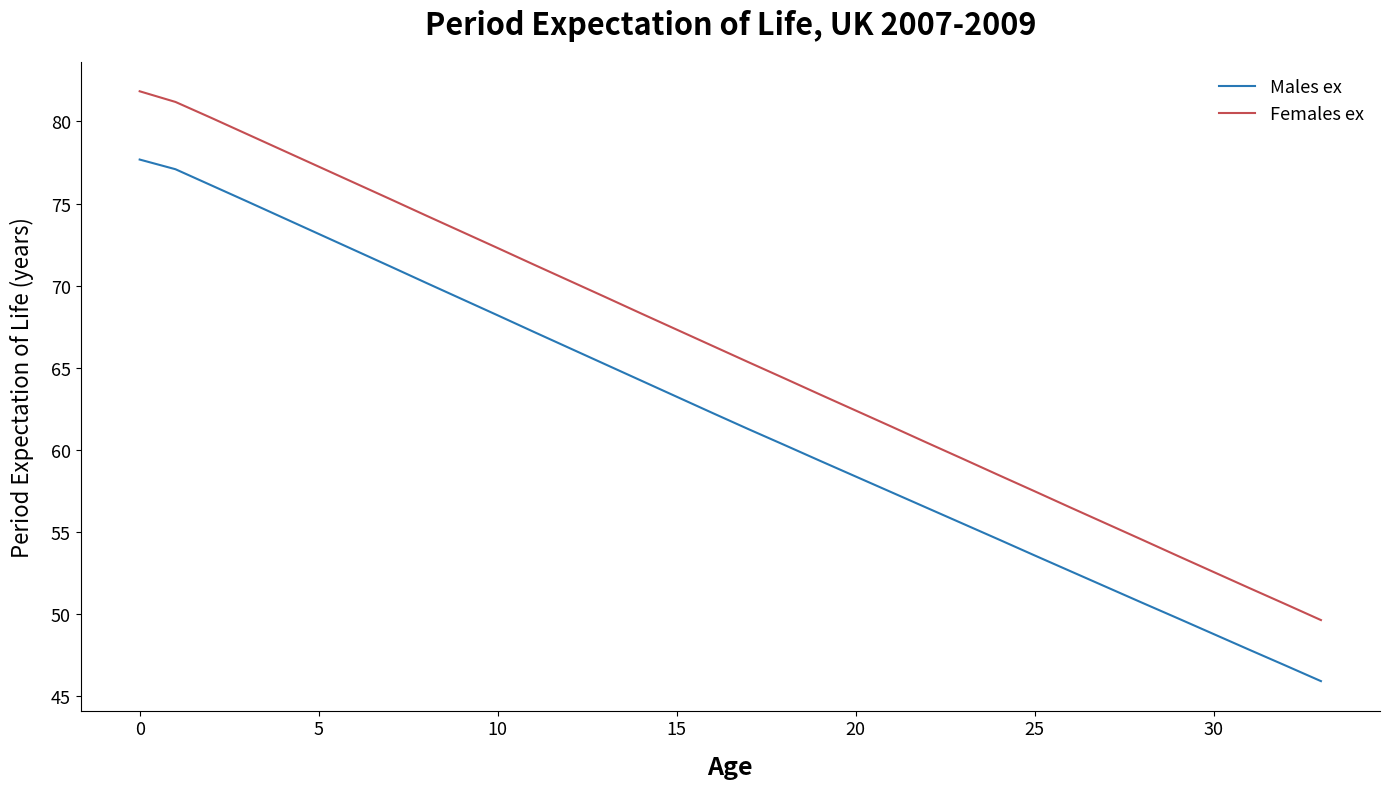

Which series has the widest spread of values?

Females ex